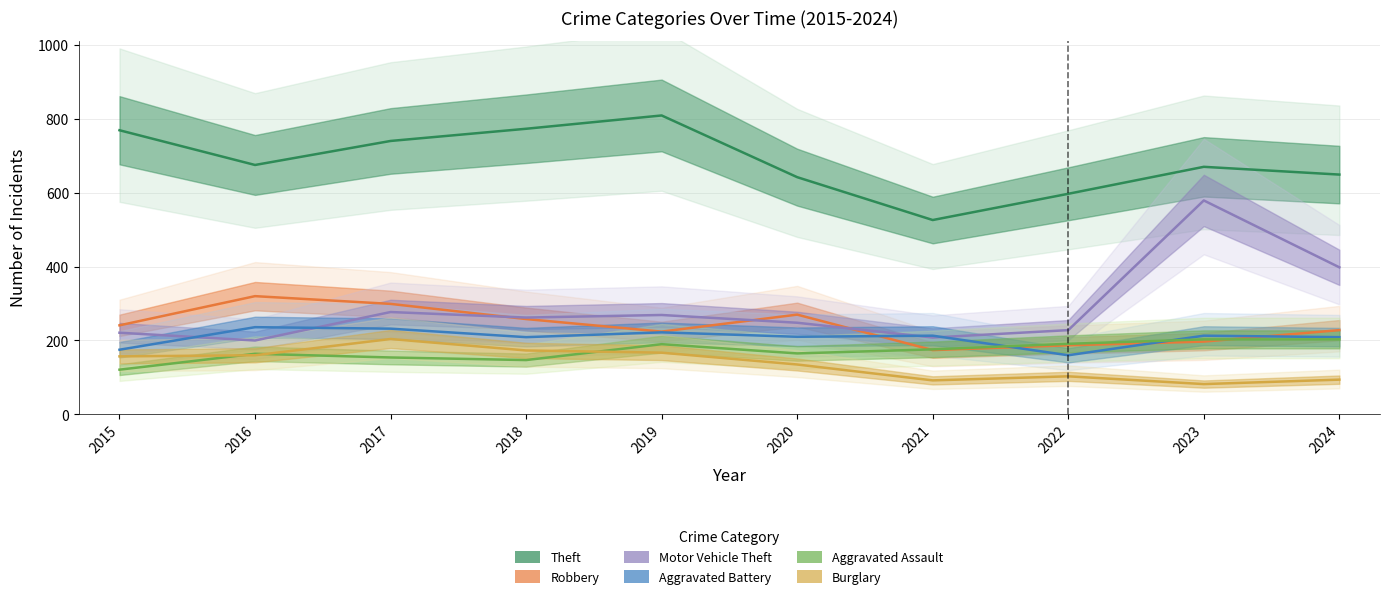

Which series has the largest total across all categories?

Theft